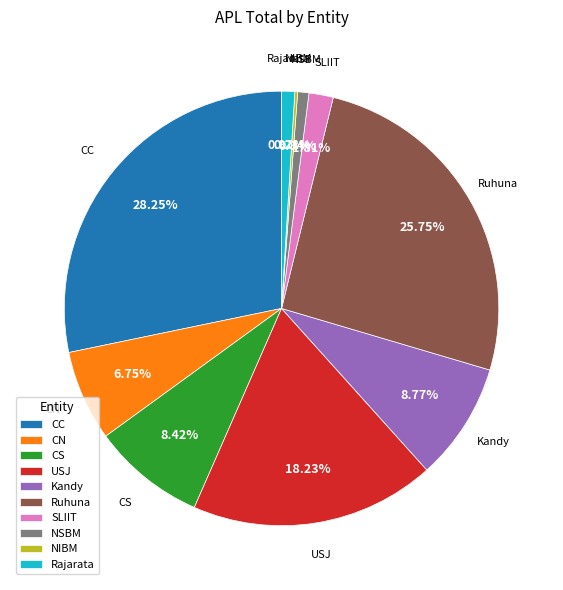

Does CN account for over 50% of the chart?

No